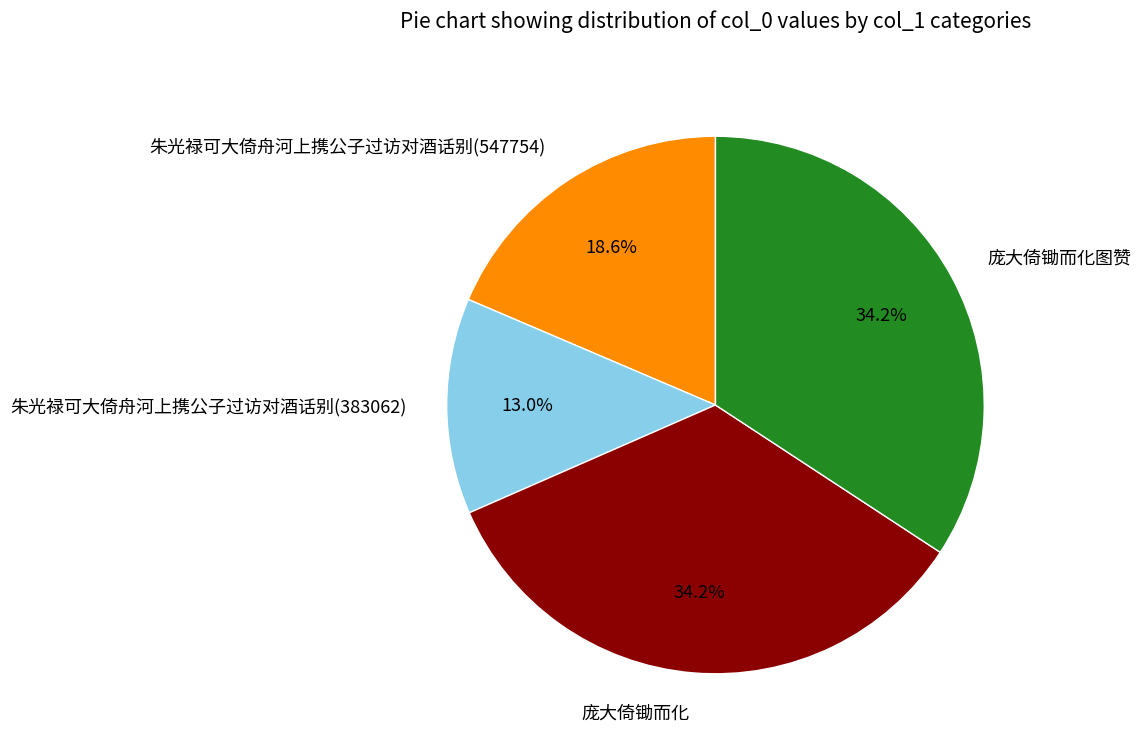

What portion of the pie excludes 庞大倚锄而化?

65.8%